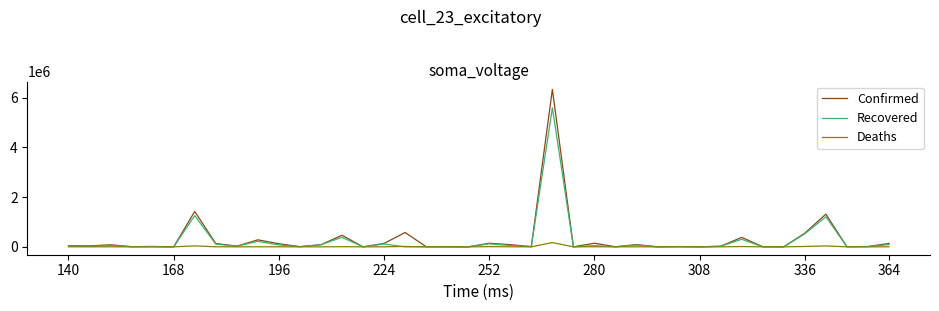

List the series in order of their peak value, lowest first.

Deaths, Recovered, Confirmed